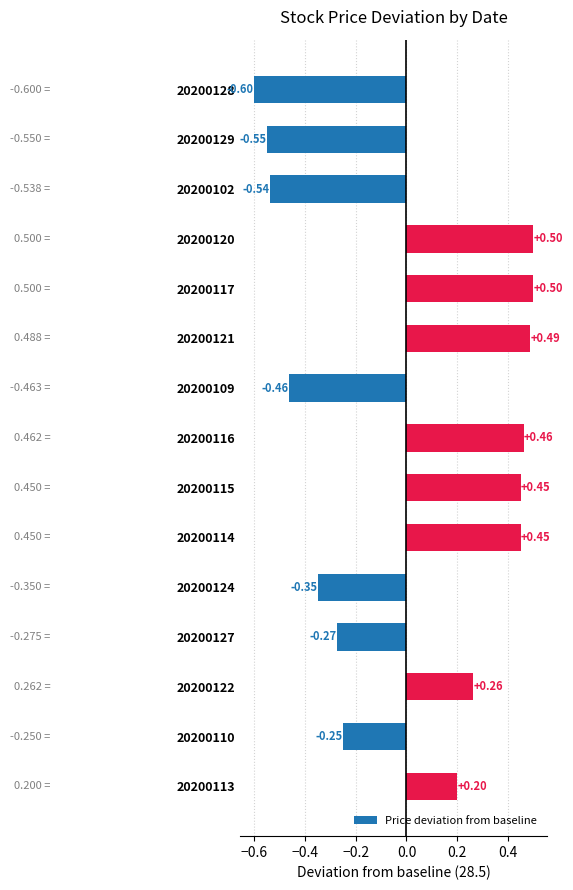

What is the change in value from 20200128 to 20200121?

+1.1